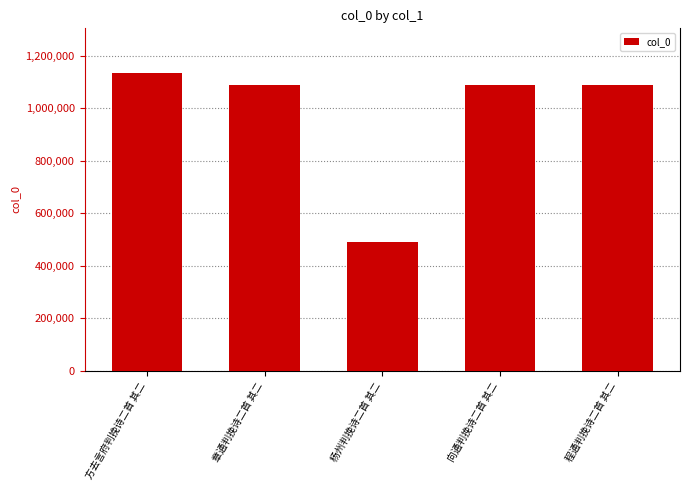

What is the ratio of the value at 杨州判挽诗二首 其二 to the value at 向通判挽诗二首 其二?

0.5